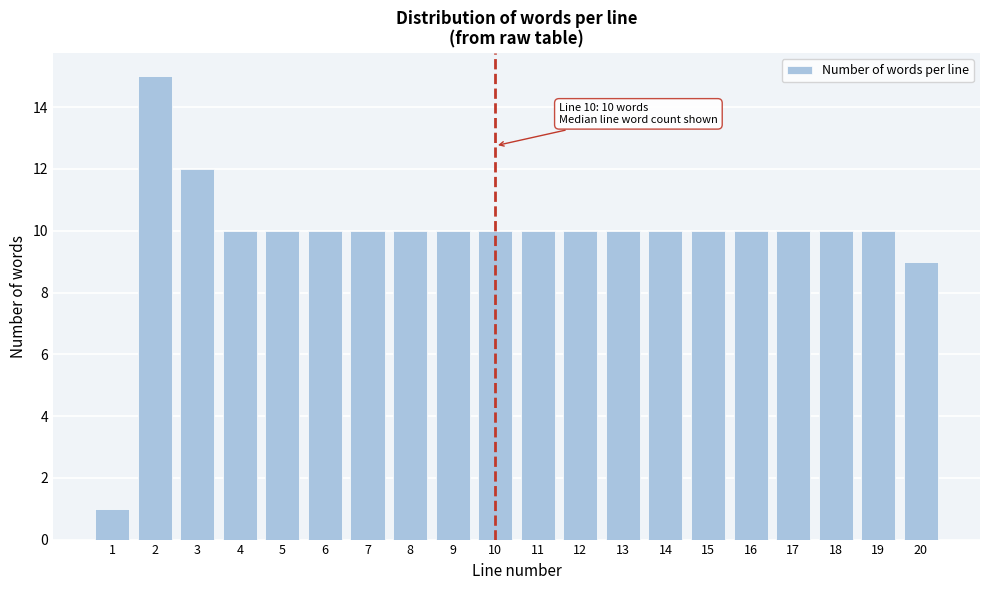

Reading right to left, list all the values displayed in this chart.

9	10	10	10	10	10	10	10	10	10	10	10	10	10	10	10	10	12	15	1